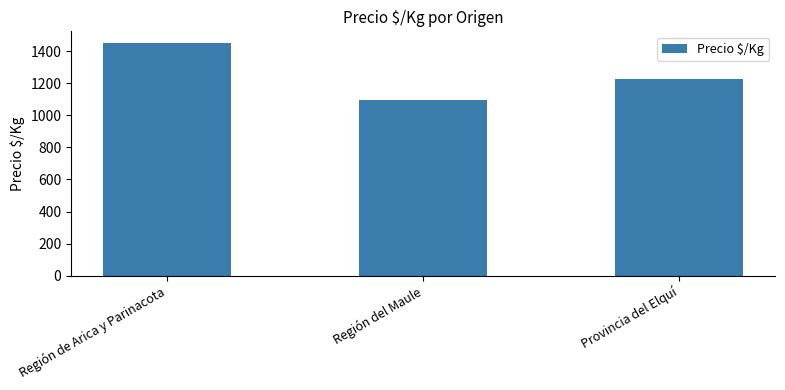

How many series are shown in this chart?

1